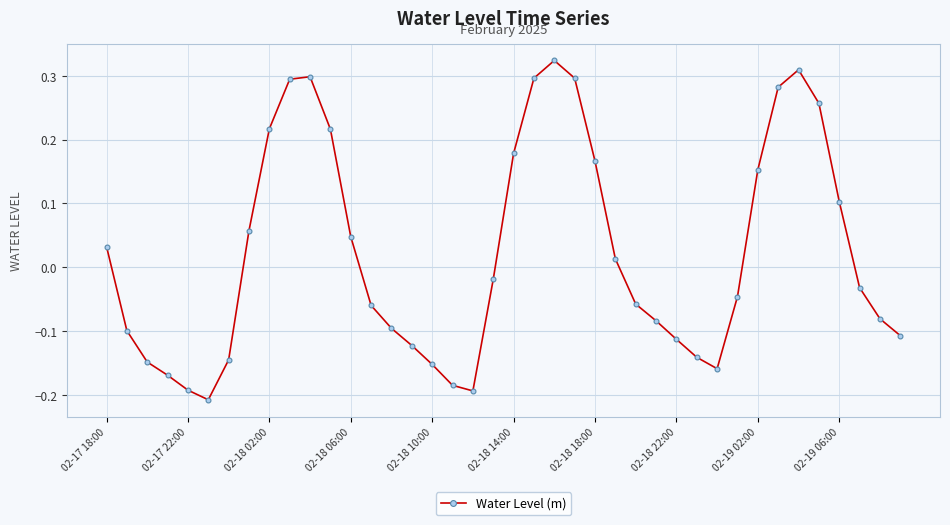

True or false: there are more than 2 points higher than both neighbors.

True